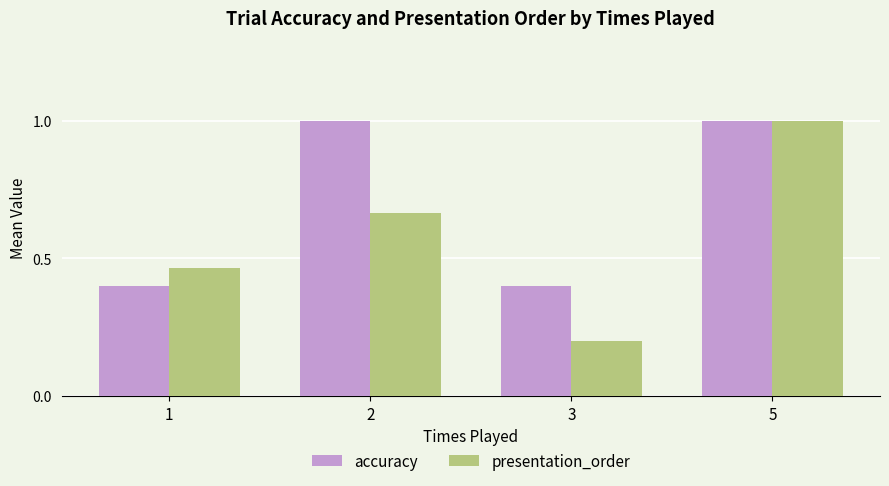

What is the value of the presentation_order bar at the 3rd from the left?

0.2